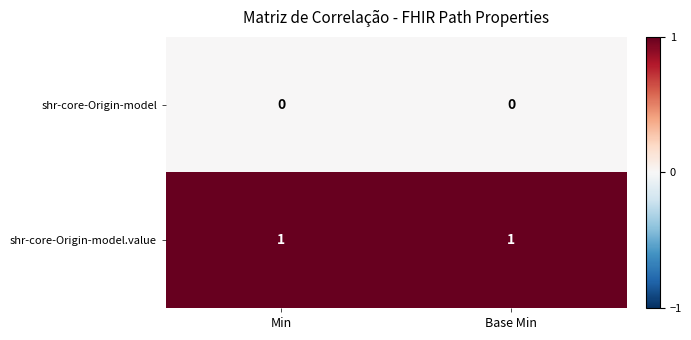

At Min, list the series in order from largest to smallest.

shr-core-Origin-model.value, shr-core-Origin-model